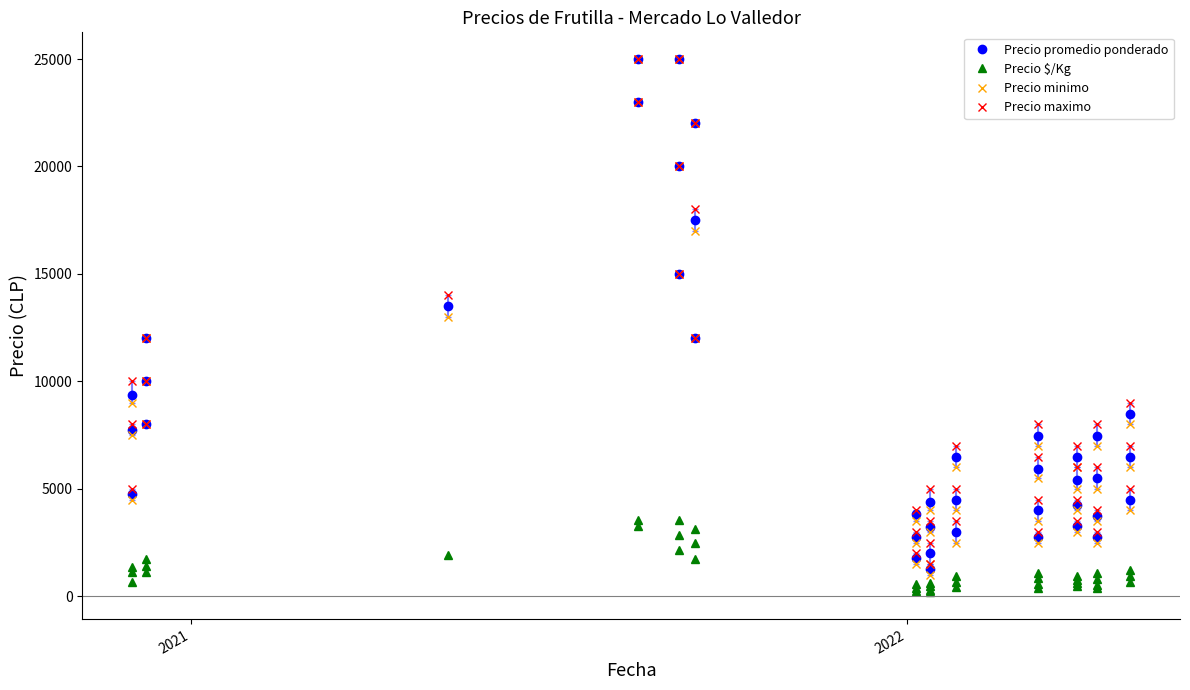

What is the difference between the maximum and minimum values in the Precio promedio ponderado series?

23750